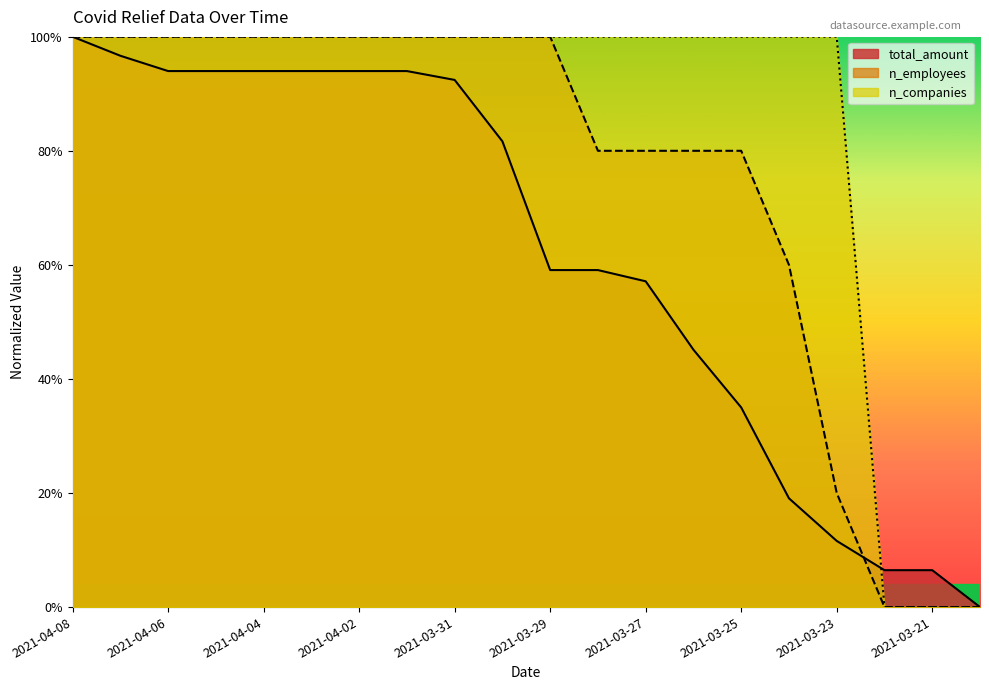

What is the difference between the second highest and minimum values in the n_companies series?

1.0